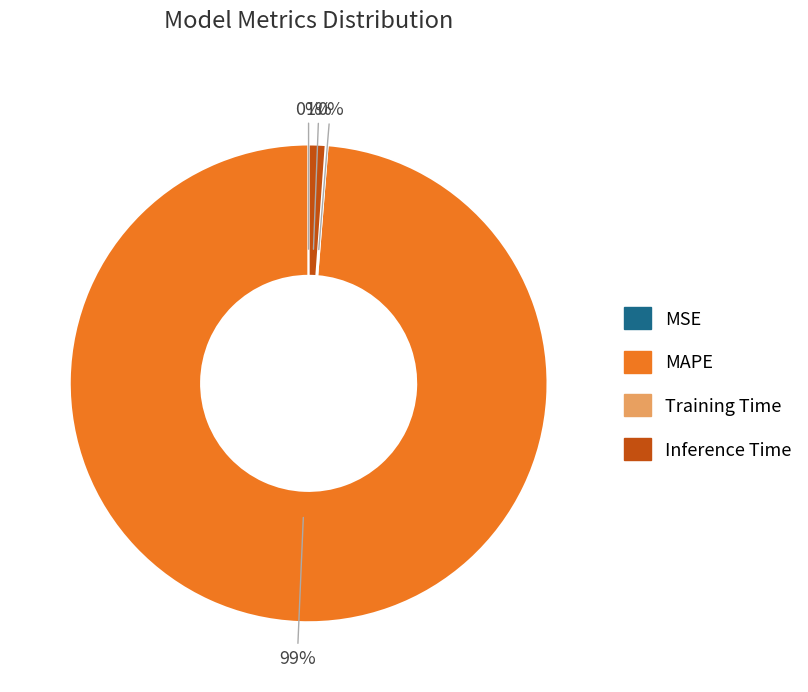

Which category has the biggest portion of the pie?

MAPE